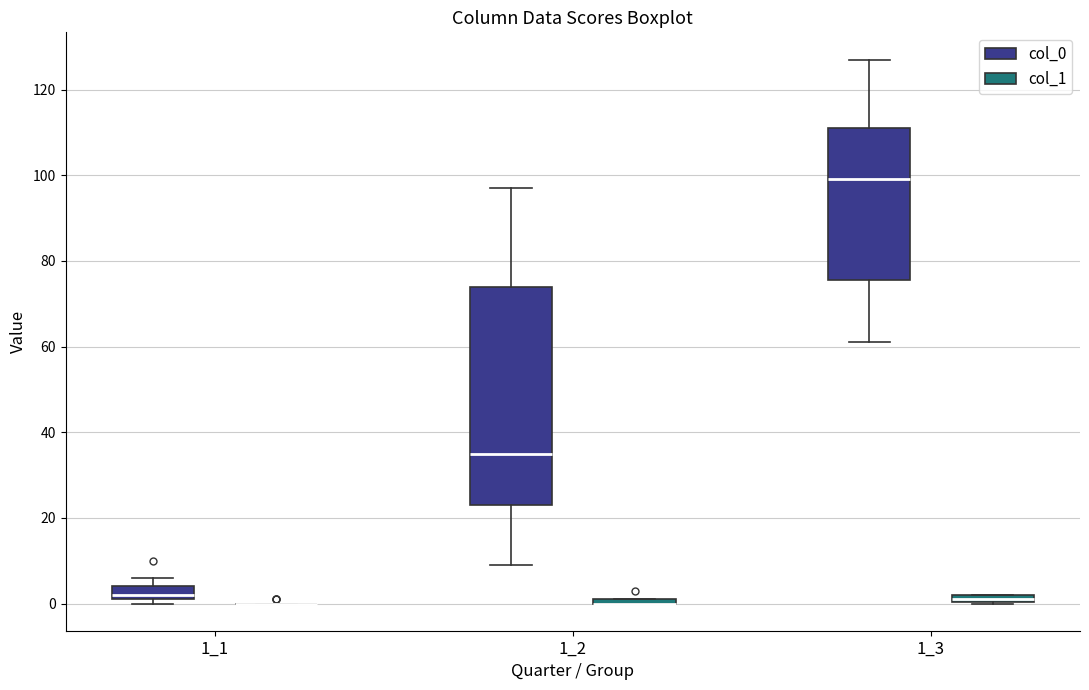

Which box is the tallest, from its lower edge to its upper edge?

1_2 (col_0)